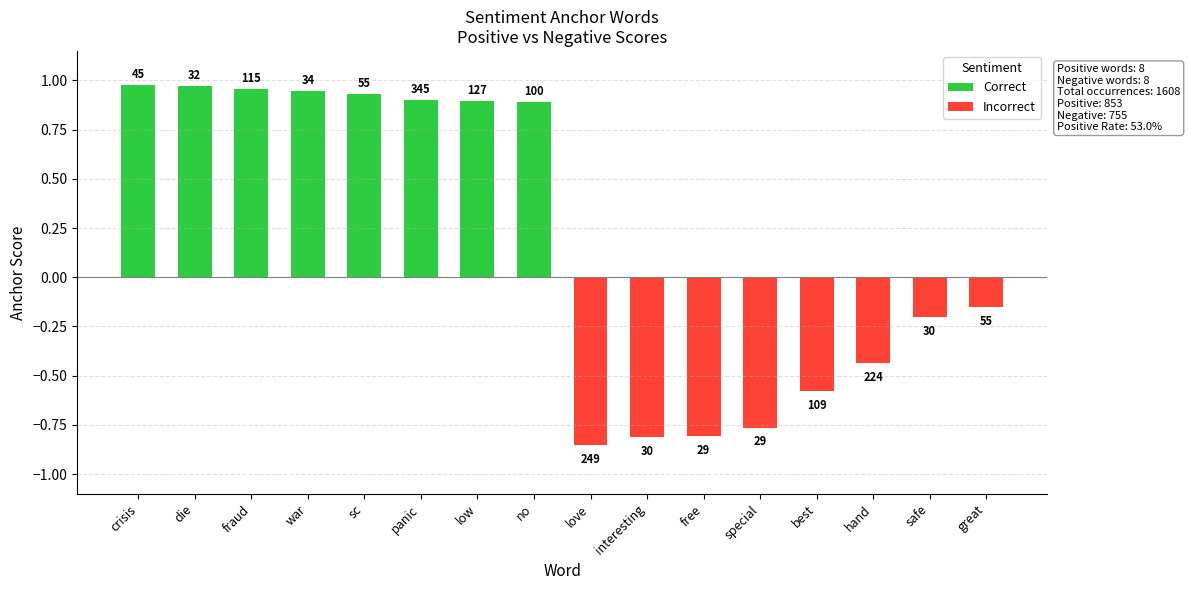

What is the label of the 6th bar from the left?

panic